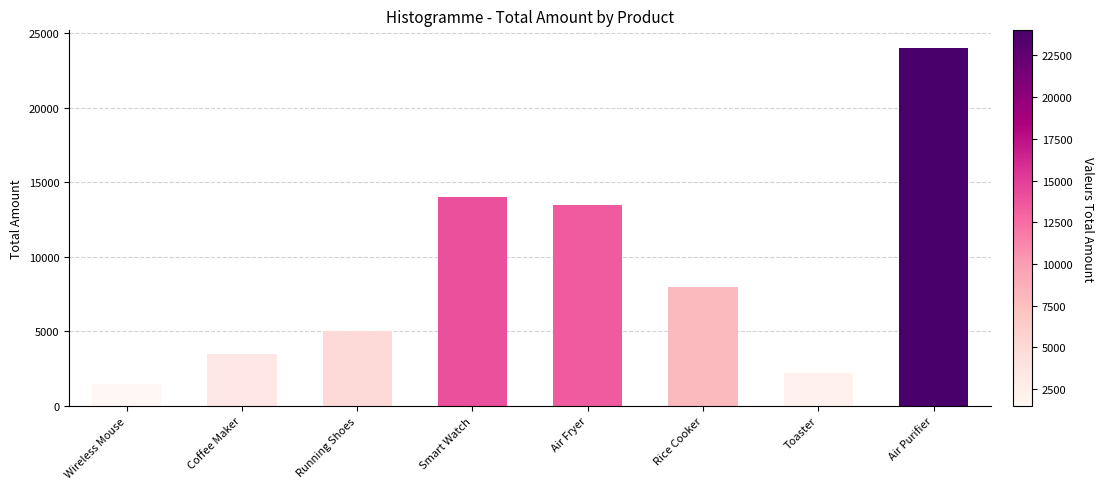

At which category does the chart reach its peak across all series?

Air Purifier